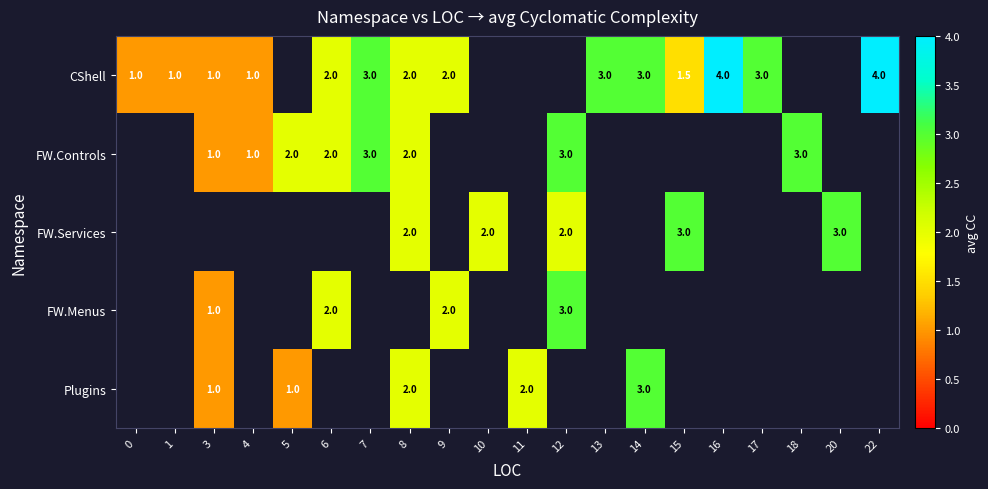

The CShell series shows 3.0 at 13. True or false?

True